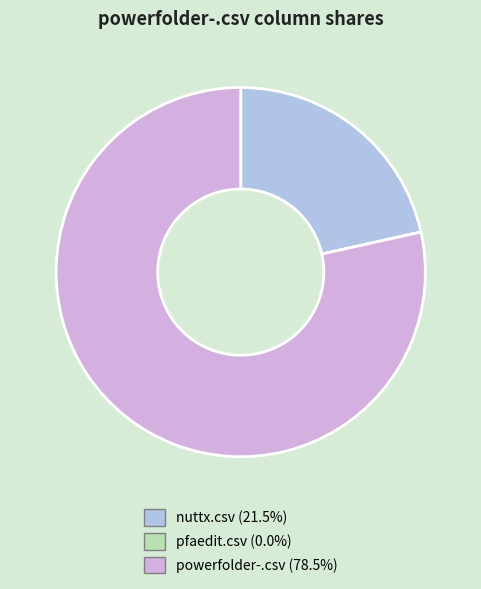

Which slice is the largest?

powerfolder-.csv